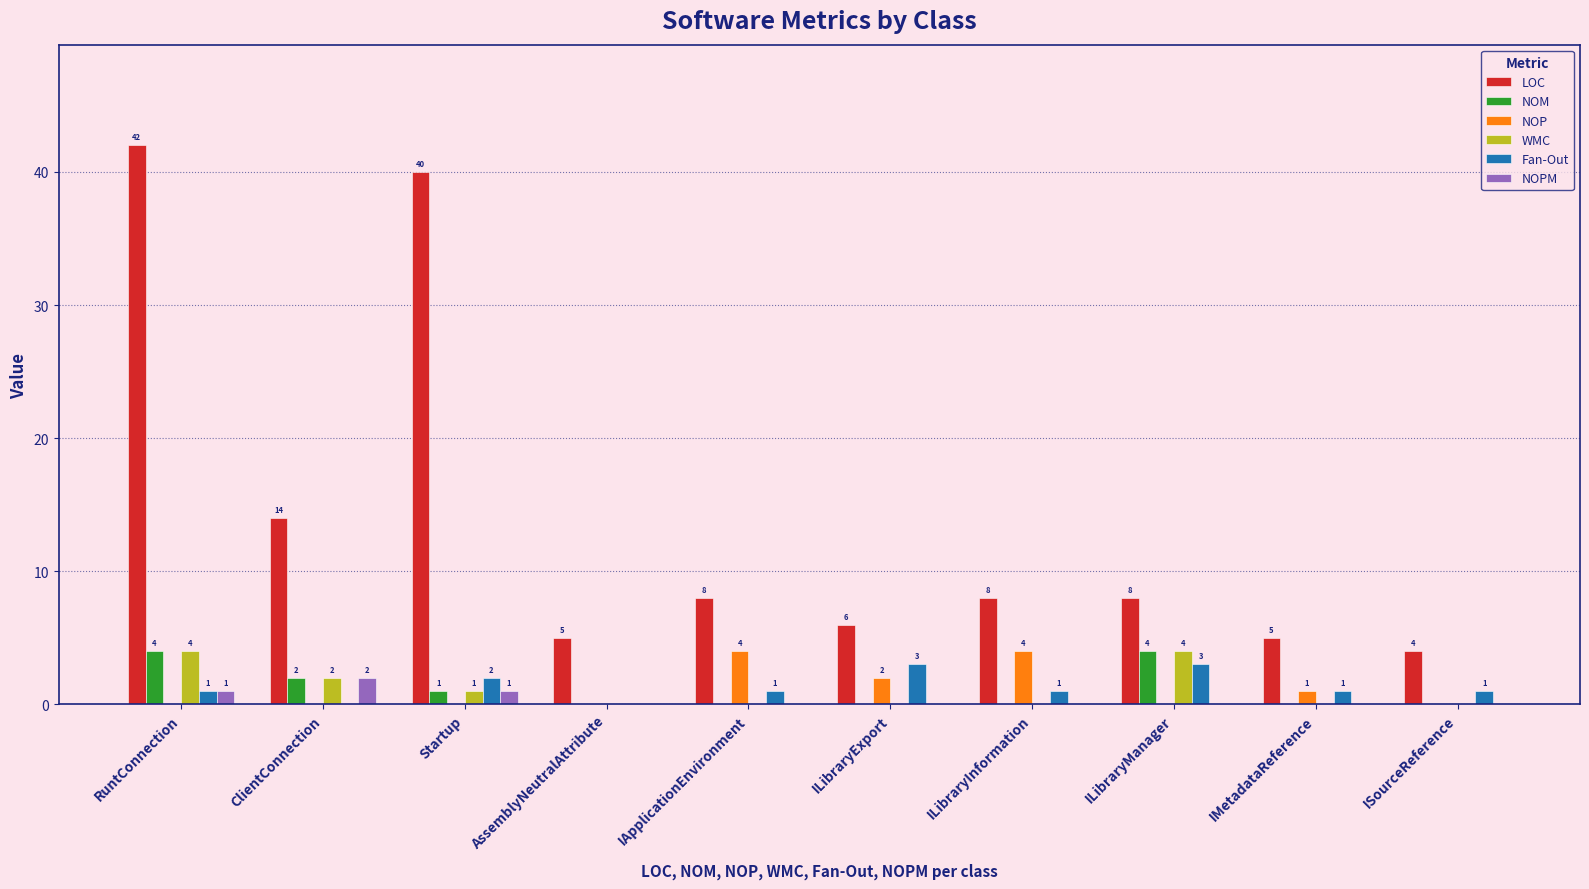

What is the maximum value shown in the chart?

42